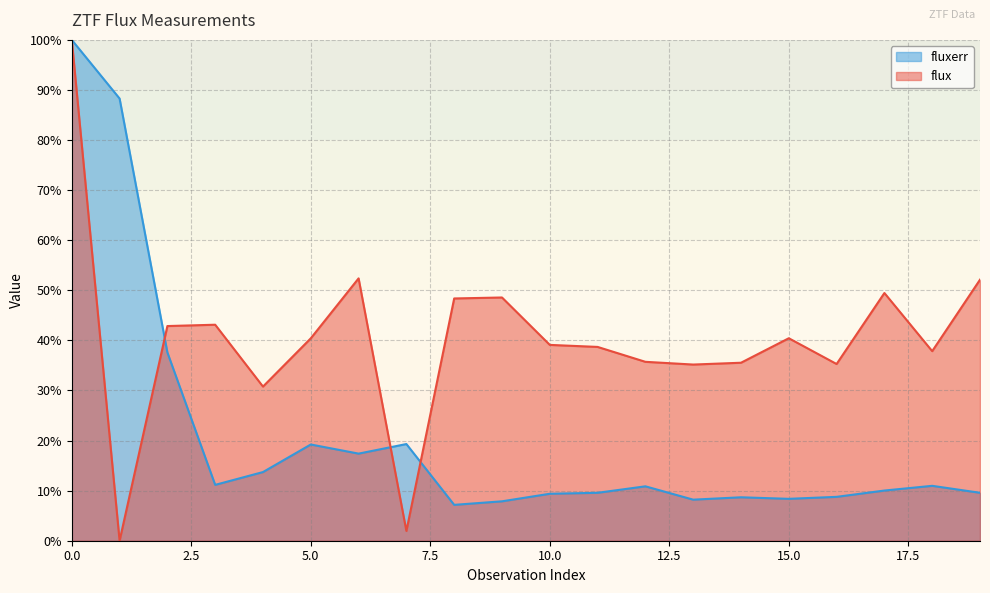

How many values in flux are above zero?

19